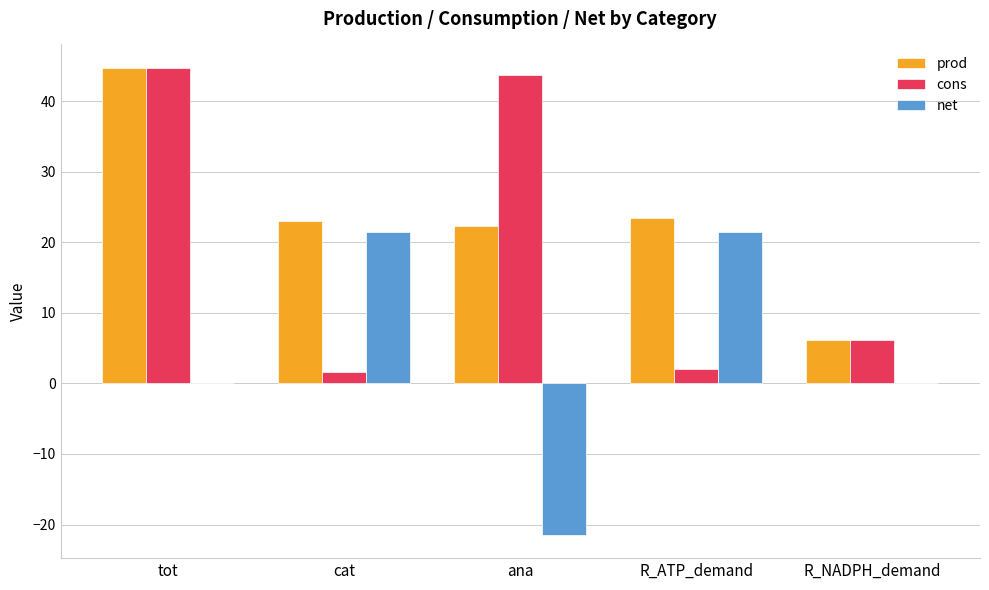

What are all the series names shown in the legend?

prod, cons, net